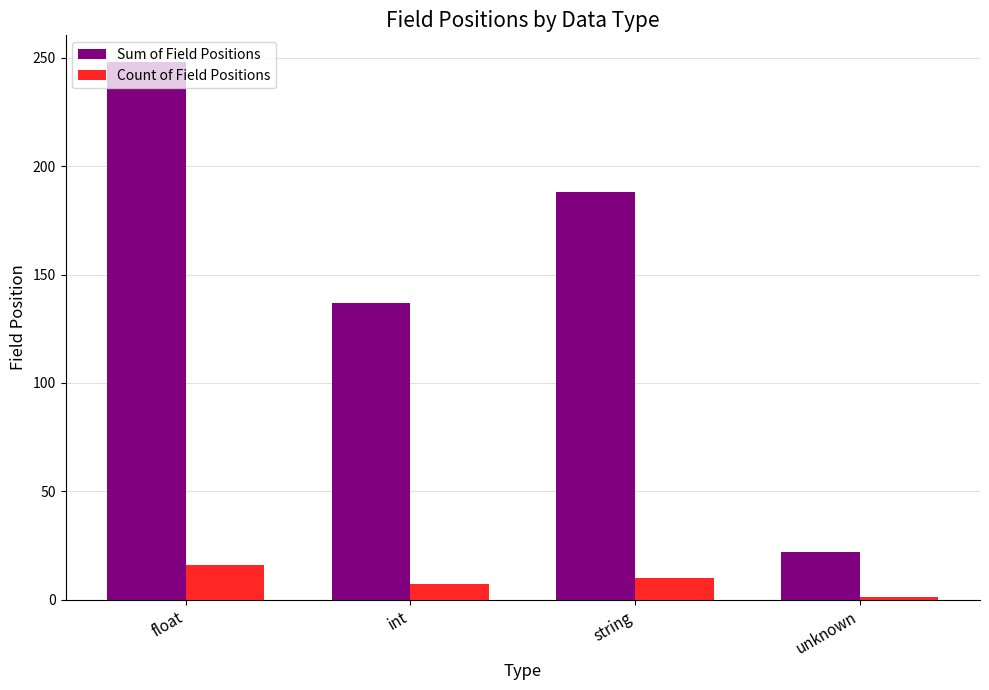

What position from the right is unknown?

1